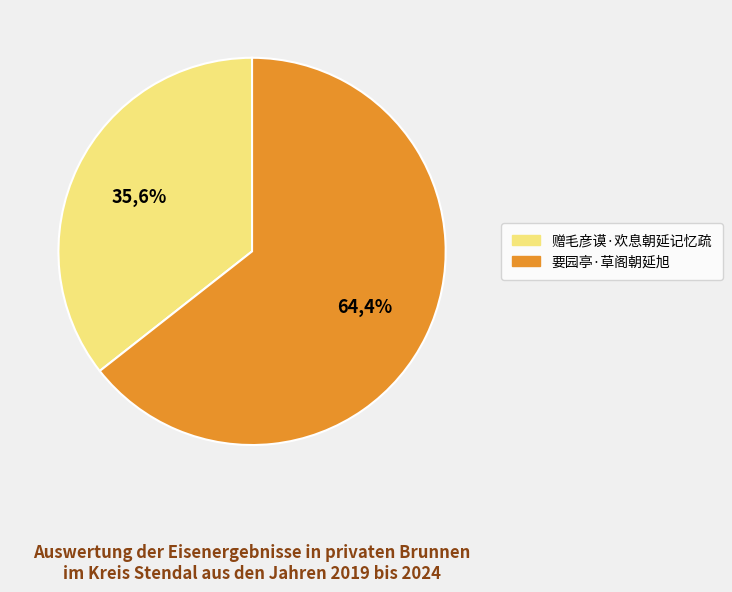

What is the majority slice?

要园亭·草阁朝延旭